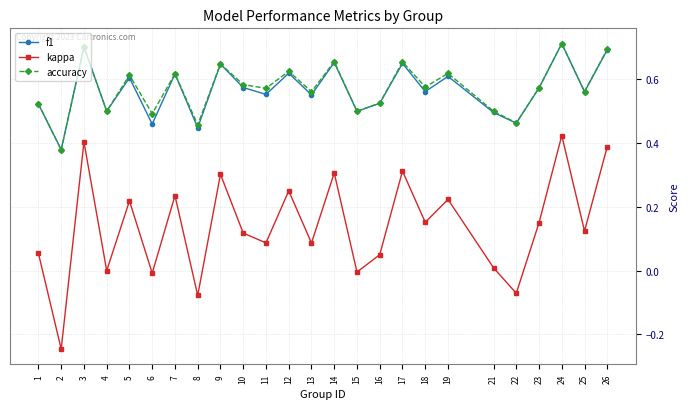

True or false: accuracy and kappa cross at least once.

False